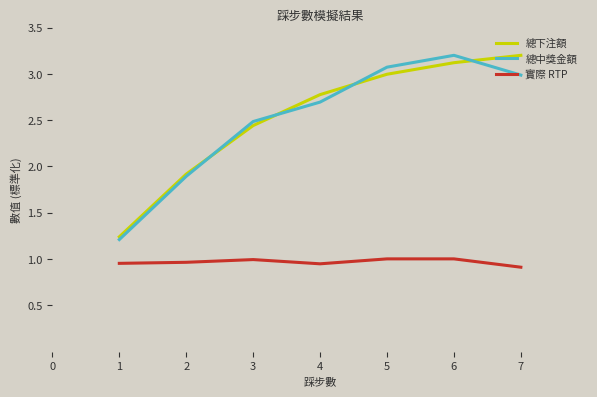

Where does the 總中獎金額 series first go above 2?

3